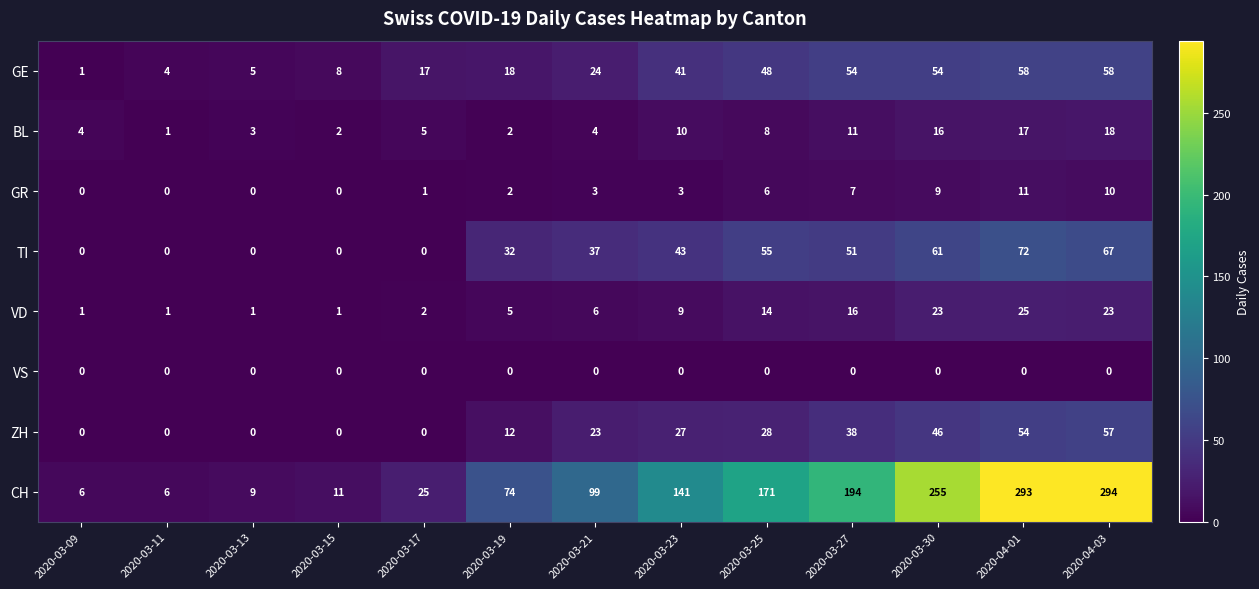

Rank the series by their maximum value, from highest to lowest.

CH, TI, GE, ZH, VD, BL, GR, VS